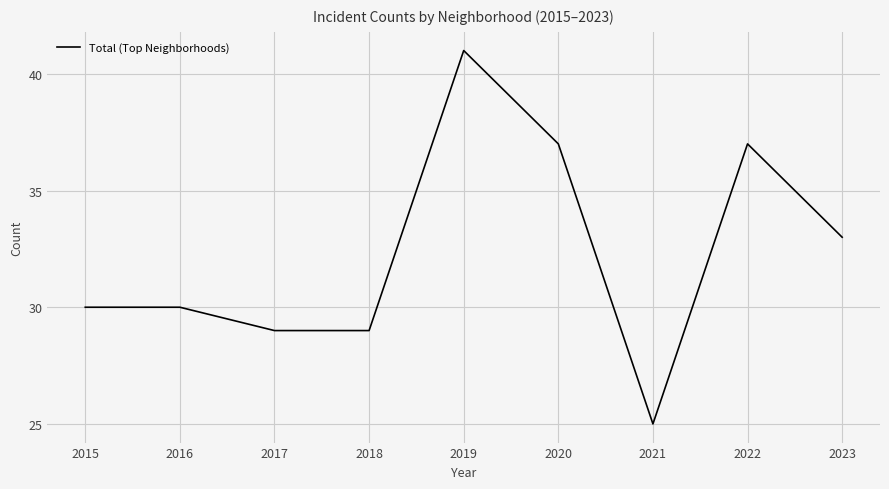

What value does the data have at 2023, to the nearest 5?

35